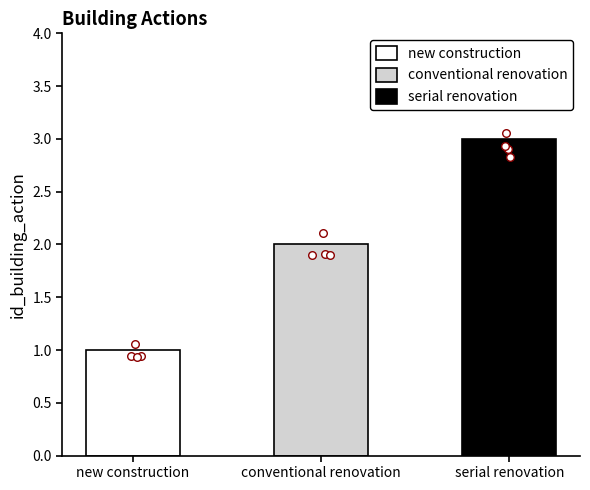

Approximately how many times larger is the value at new construction compared to serial renovation?

0.3